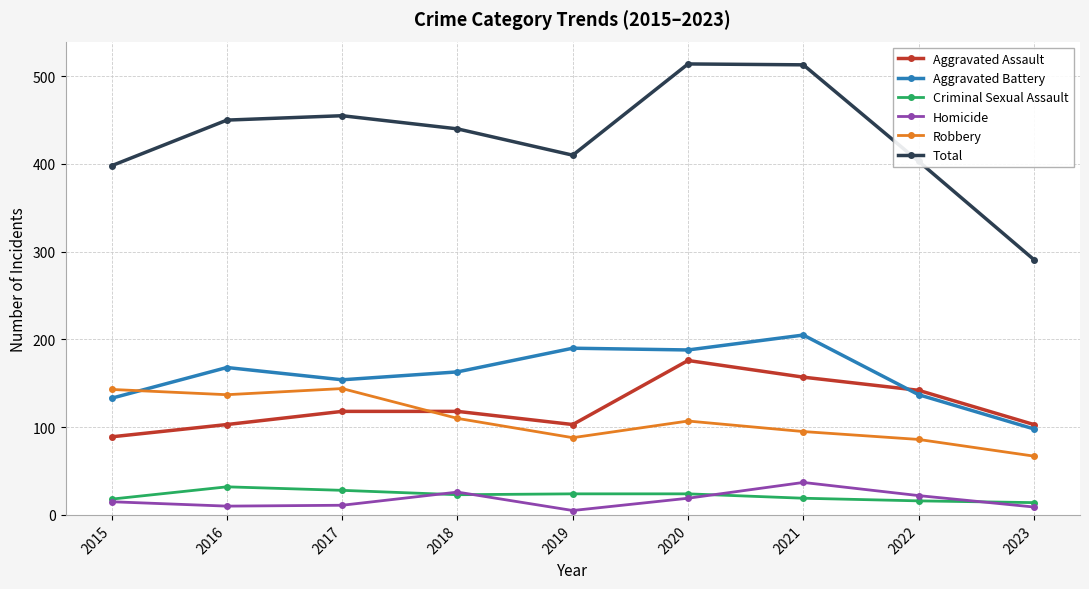

At how many categories does at least one series exceed 420?

5